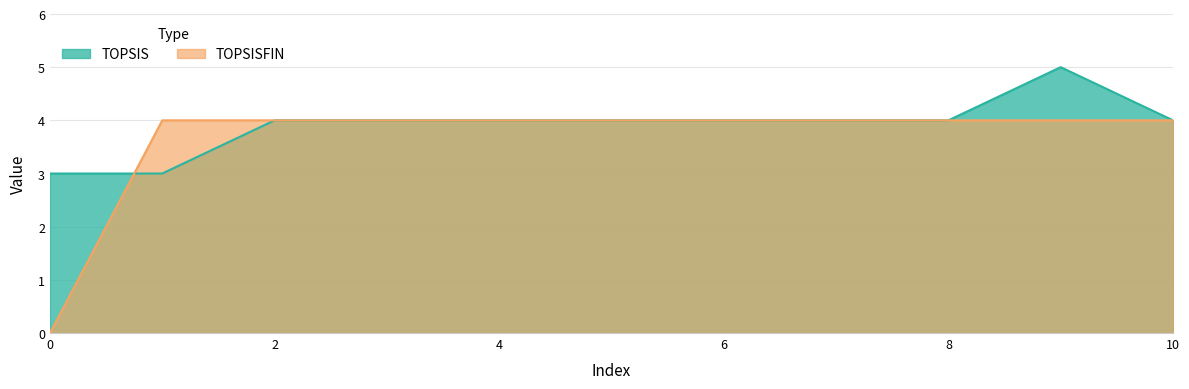

What is the maximum value shown in the chart?

5